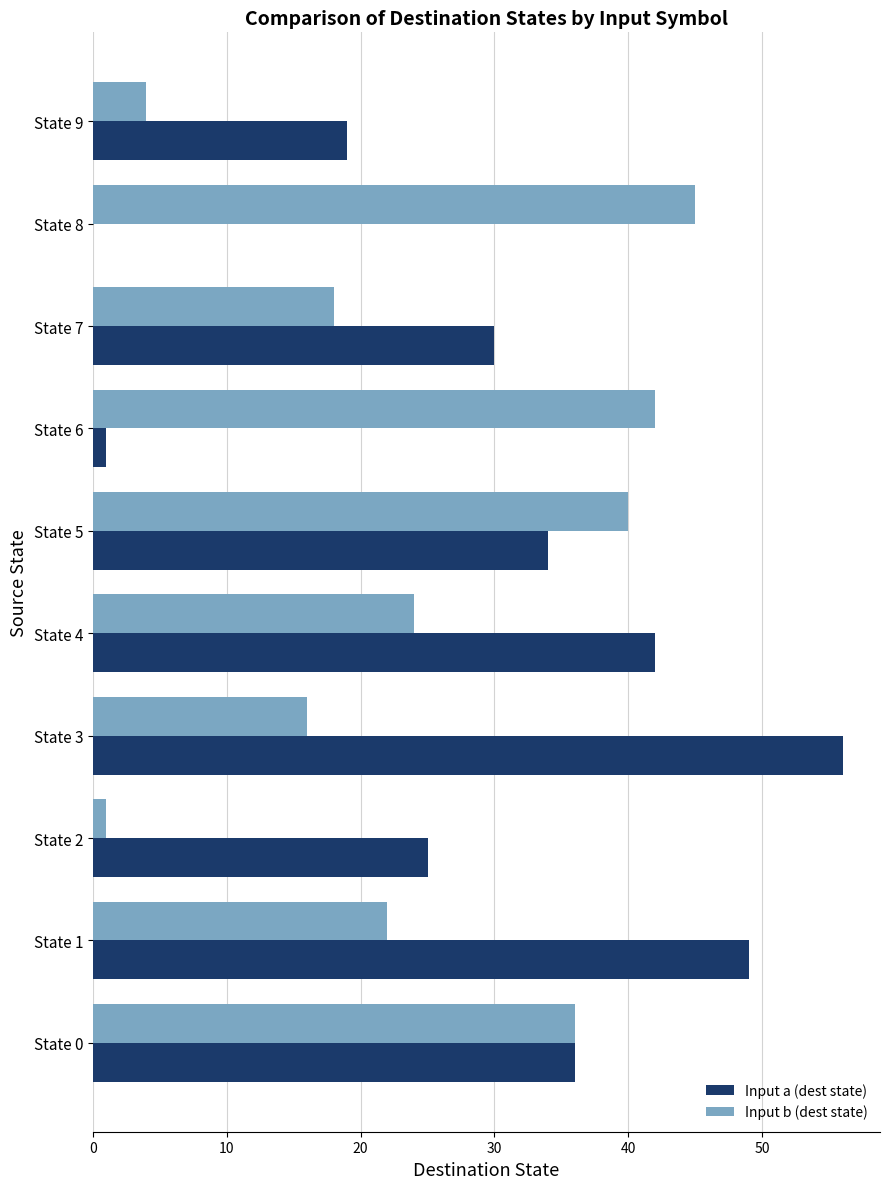

Which label corresponds to the largest value in the chart?

State 3